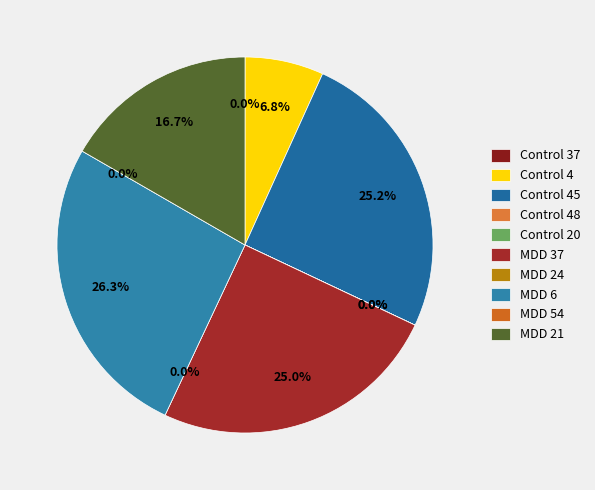

To the nearest percent, what is the difference between the largest and smallest slice percentages?

26%